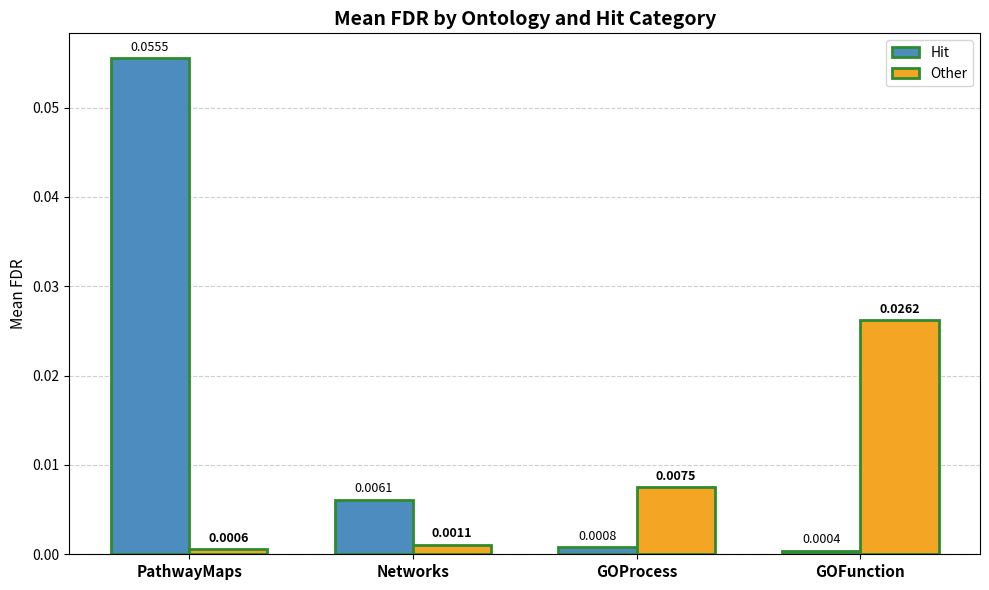

What are all the series names shown in the legend?

Hit, Other